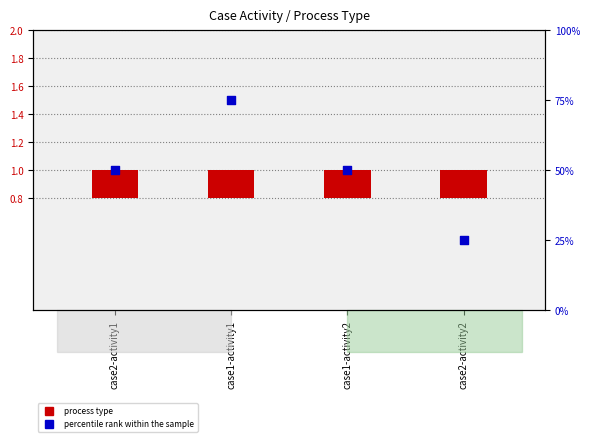

Which series contains the lowest Y value?

process type